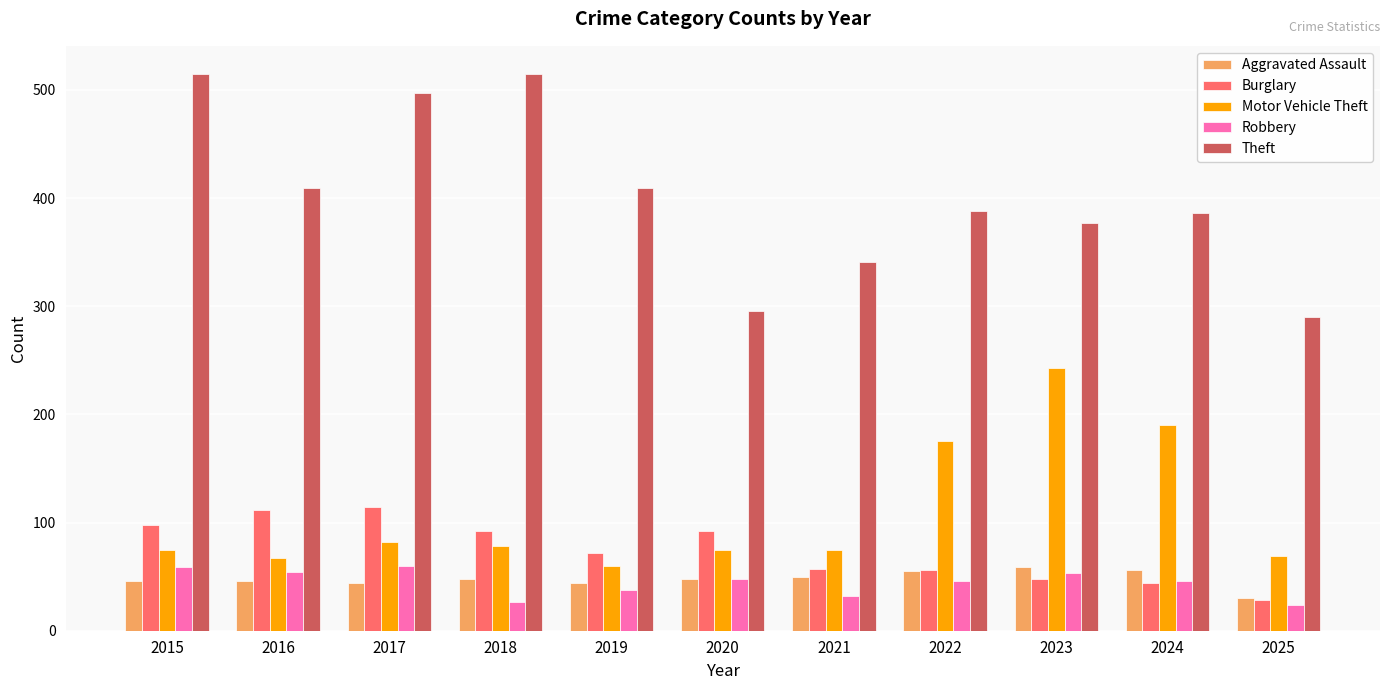

What are all the series names shown in the legend?

Aggravated Assault, Burglary, Motor Vehicle Theft, Robbery, Theft